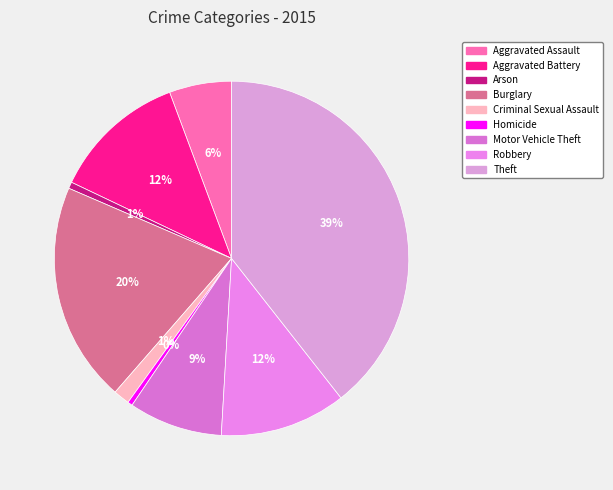

How many slices are in this pie chart?

9